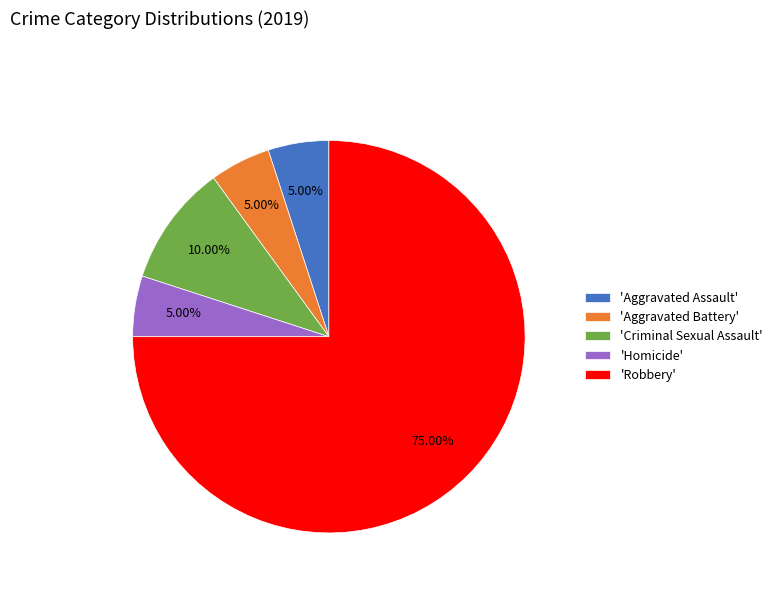

How many segments does this pie chart have?

5